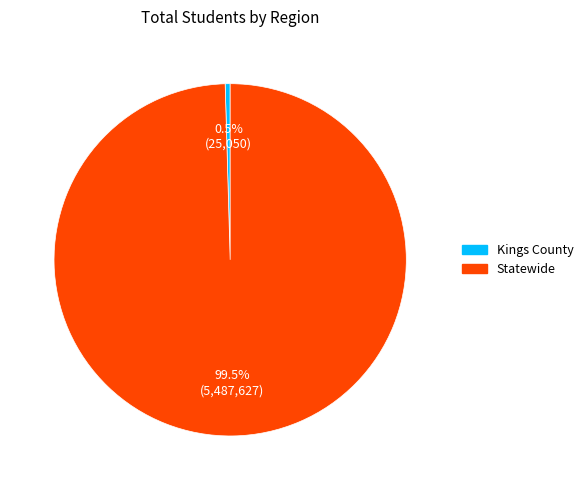

True or false: Kings County accounts for 12% of the total.

False